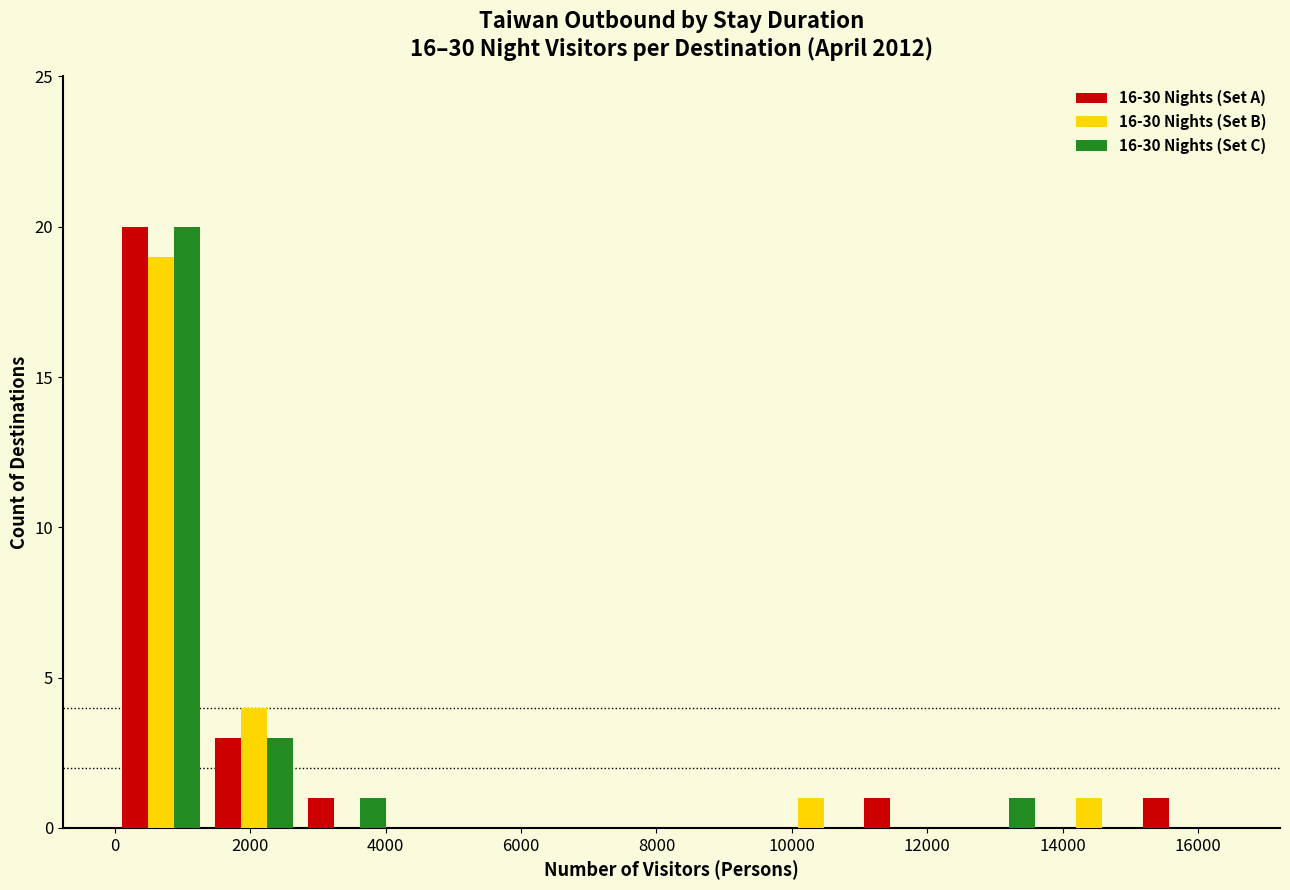

In the 16-30 Nights (Set C) series, which range on the x-axis has the tallest bar?

0 to 1400